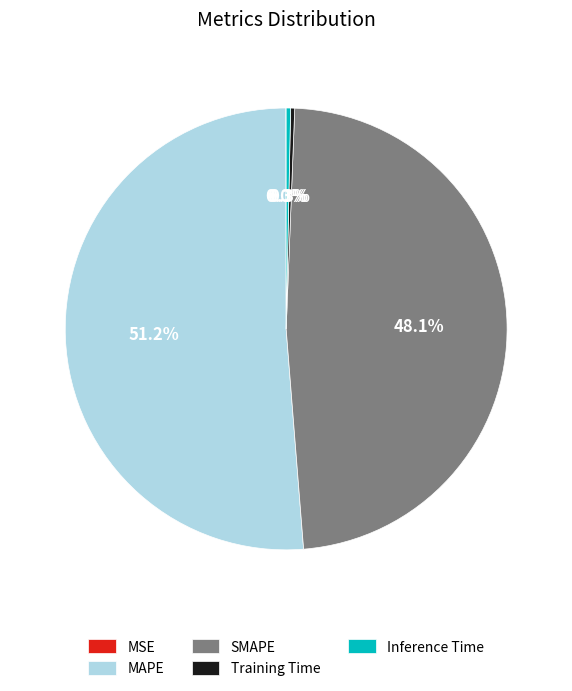

Do Inference Time and SMAPE together represent more than half of the pie?

No